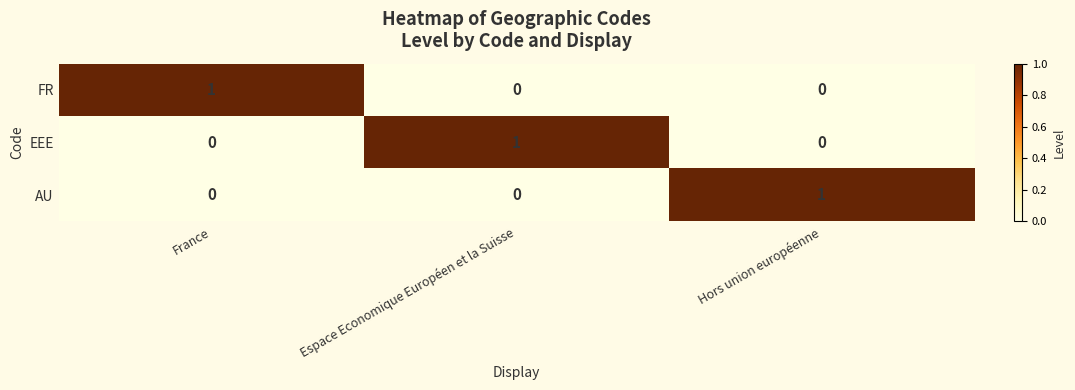

What is the spread (max minus min) of values at Espace Economique Européen et la Suisse?

1